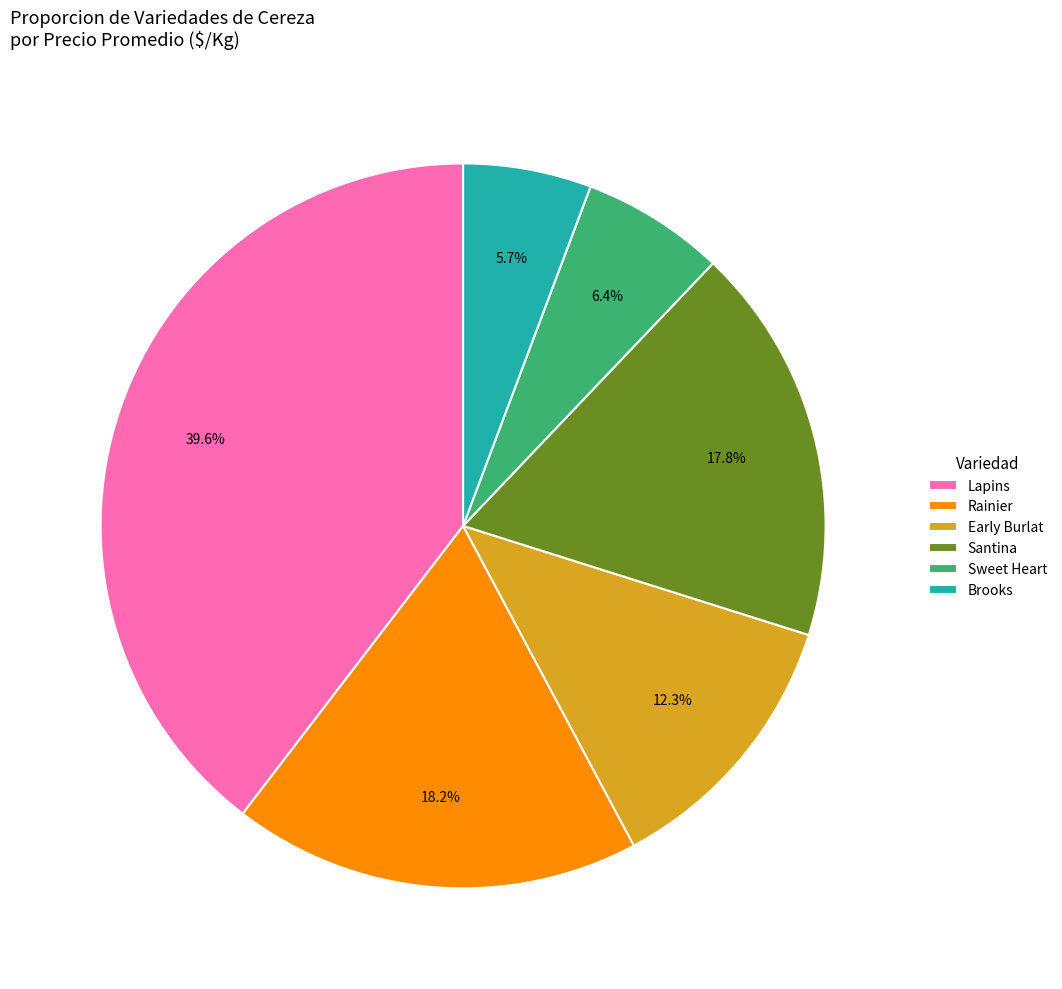

True or false: Santina accounts for 1% of the total.

False